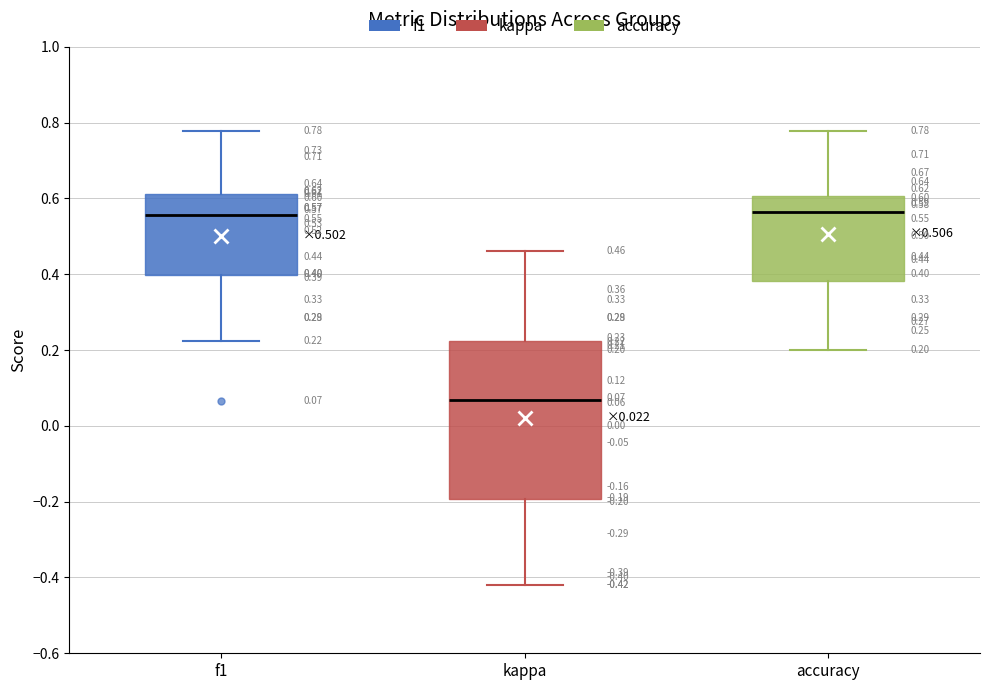

Which box is the tallest, from its lower edge to its upper edge?

kappa